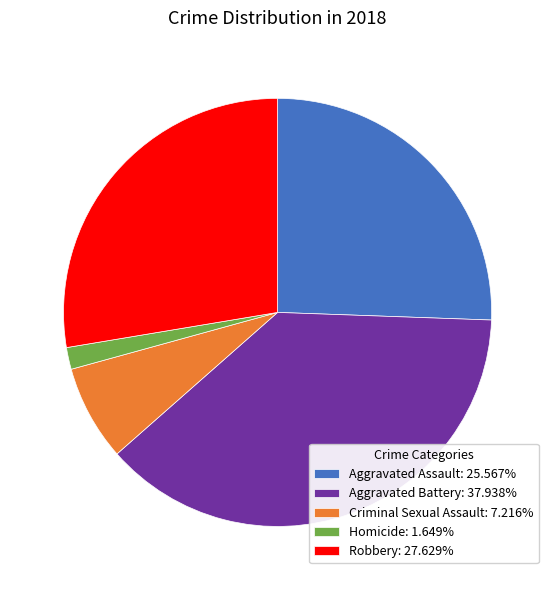

Rank the categories by value from highest to lowest.

Aggravated Battery, Robbery, Aggravated Assault, Criminal Sexual Assault, Homicide